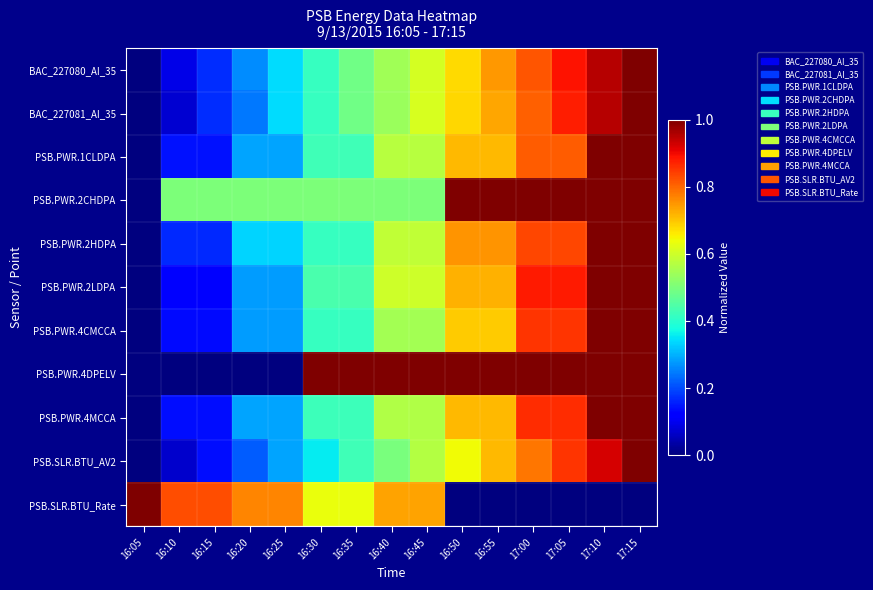

Rank the series at 16:05 from lowest to highest value.

BAC_227080_AI_35, BAC_227081_AI_35, PSB.PWR.1CLDPA, PSB.PWR.2CHDPA, PSB.PWR.2HDPA, PSB.PWR.2LDPA, PSB.PWR.4CMCCA, PSB.PWR.4DPELV, PSB.PWR.4MCCA, PSB.SLR.BTU_AV2, PSB.SLR.BTU_Rate